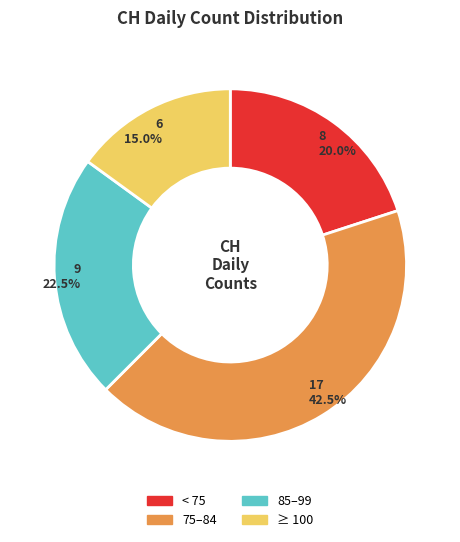

Does any single category account for the majority?

No